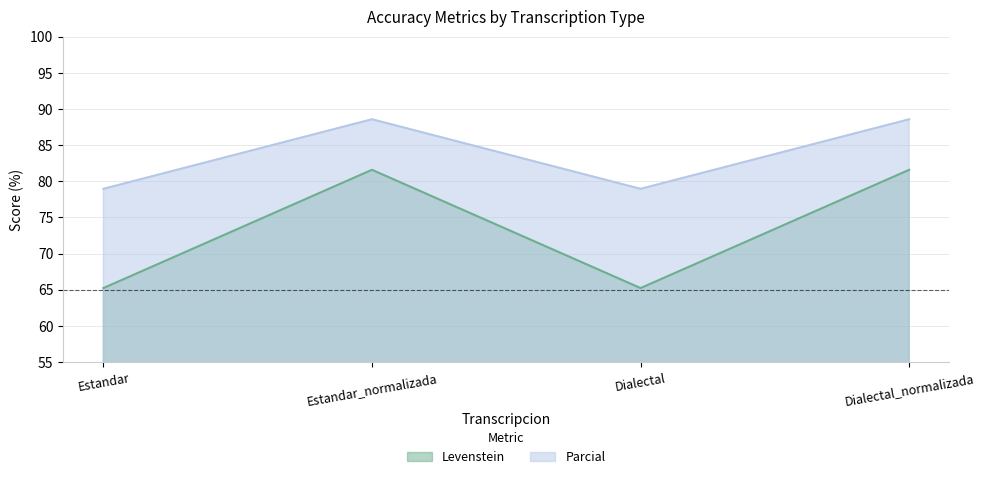

How many categories are shown in the chart?

4